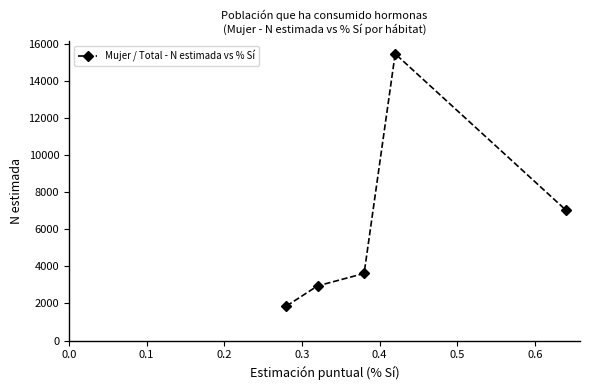

Does the chart have visible grid lines?

No